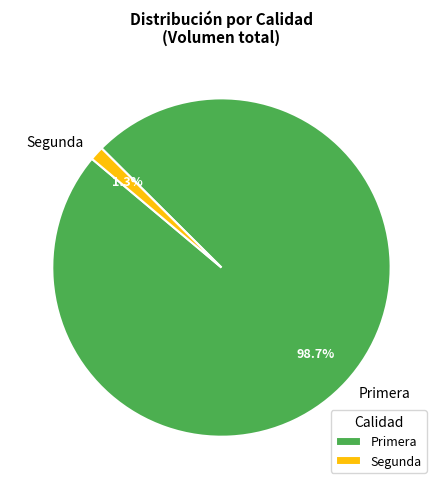

What percentage is NOT represented by Primera?

1.3%